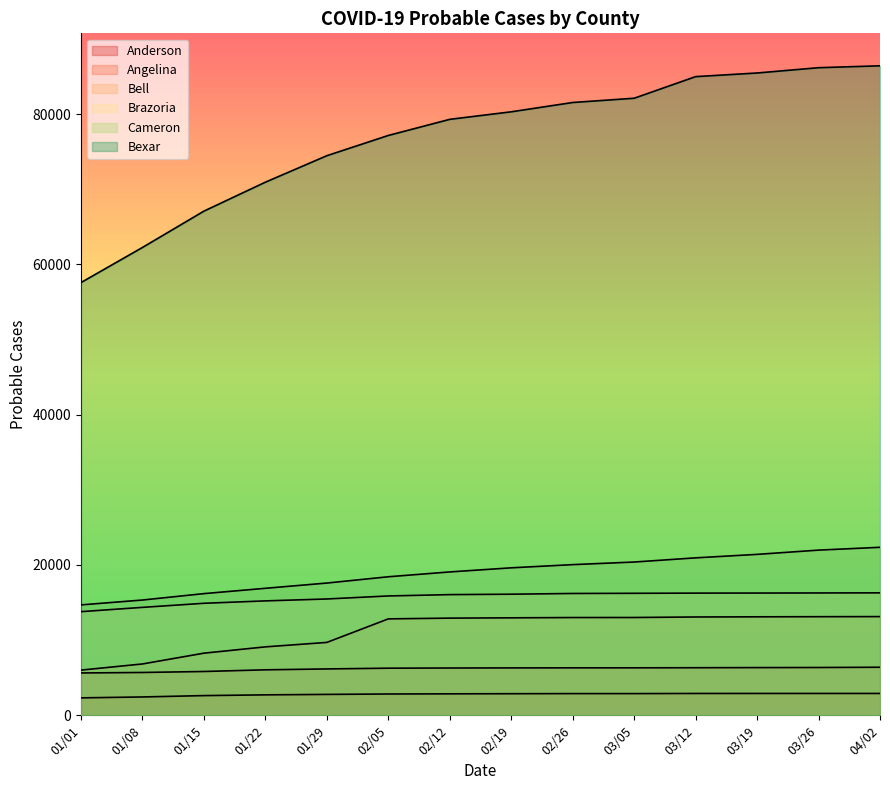

At which label does Cameron reach its peak?

02/05/2022